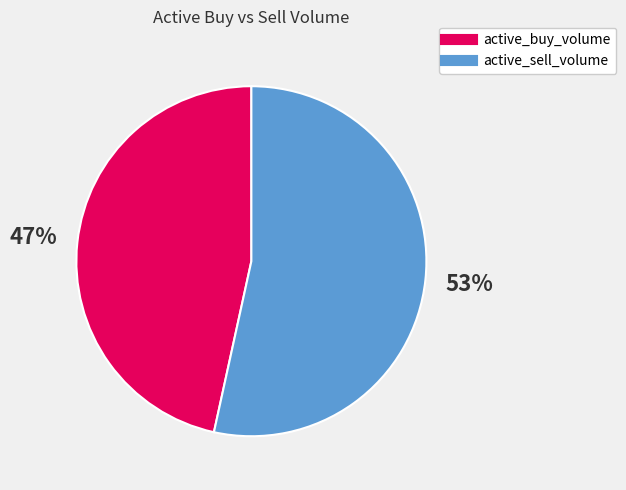

Is there any slice that represents more than half of the pie?

Yes